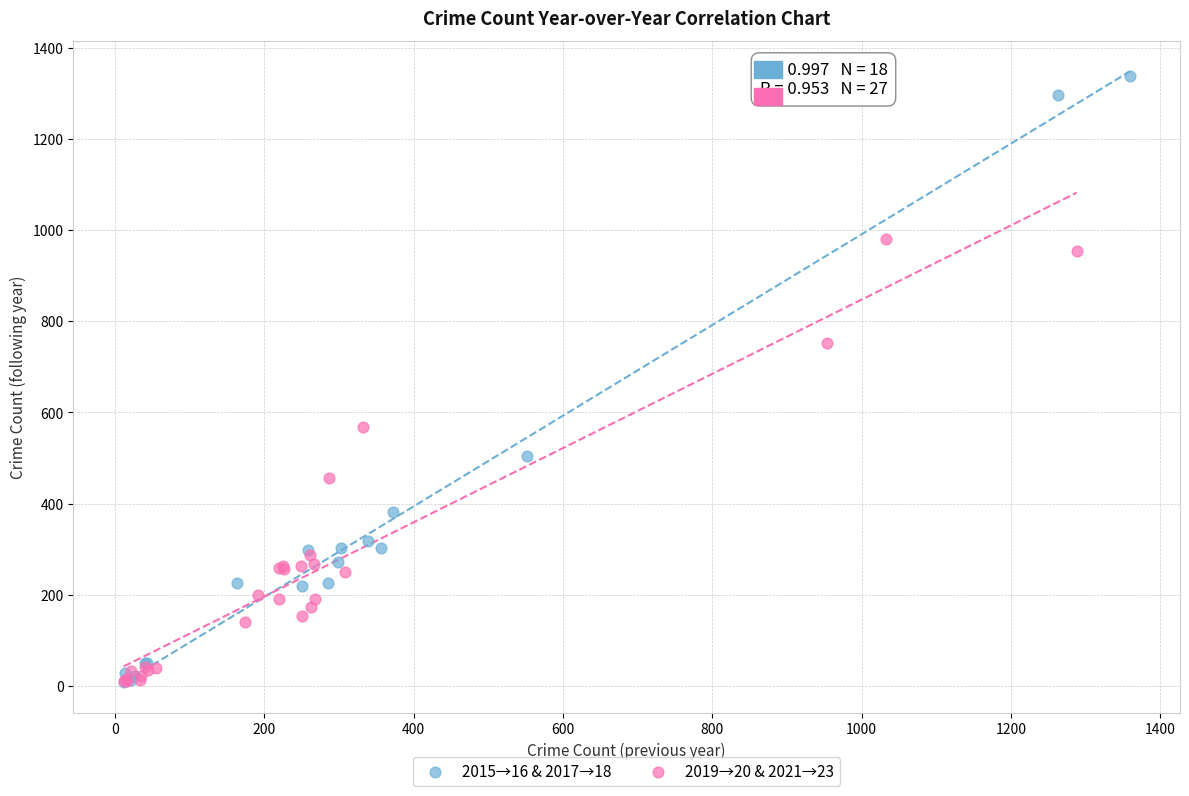

Which series contains the highest Y value?

2015→16 & 2017→18